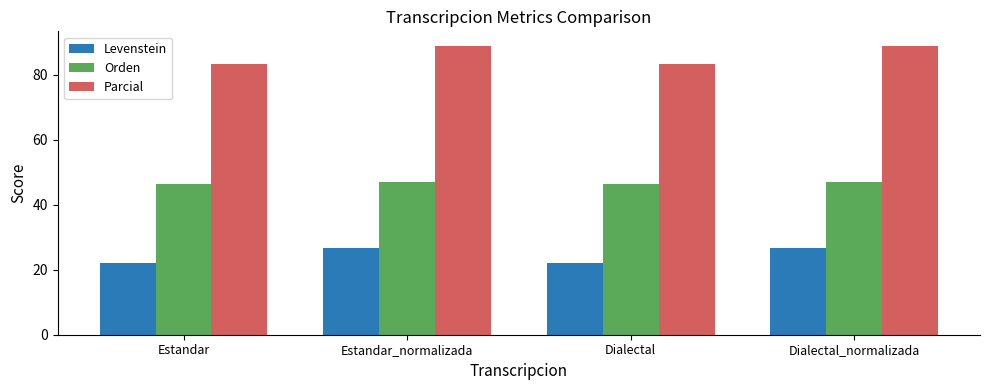

Reading left to right, extract all data points from this chart.

Levenstein: Estandar=22.0	Estandar_normalizada=26.8	Dialectal=22.0	Dialectal_normalizada=26.8
Orden: Estandar=46.3	Estandar_normalizada=46.9	Dialectal=46.3	Dialectal_normalizada=46.9
Parcial: Estandar=83.3	Estandar_normalizada=88.9	Dialectal=83.3	Dialectal_normalizada=88.9